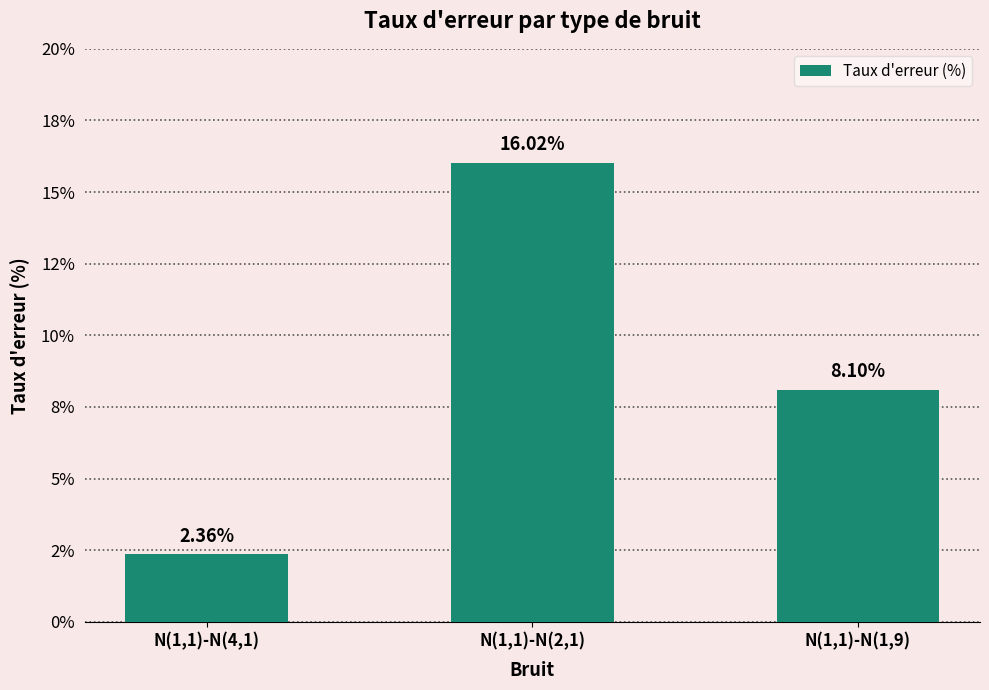

How many bars are there in total?

3